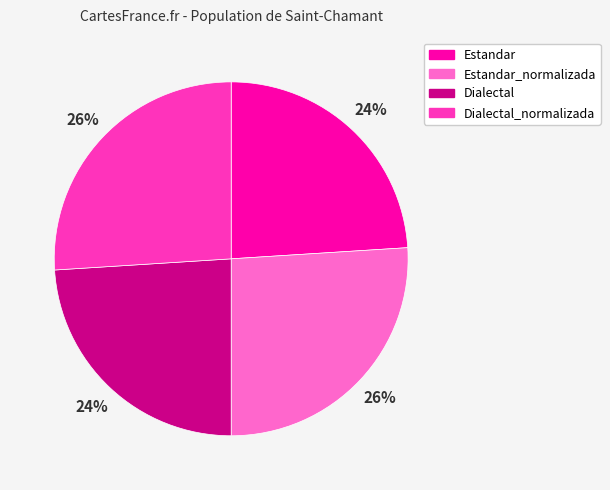

Does any single category account for the majority?

No